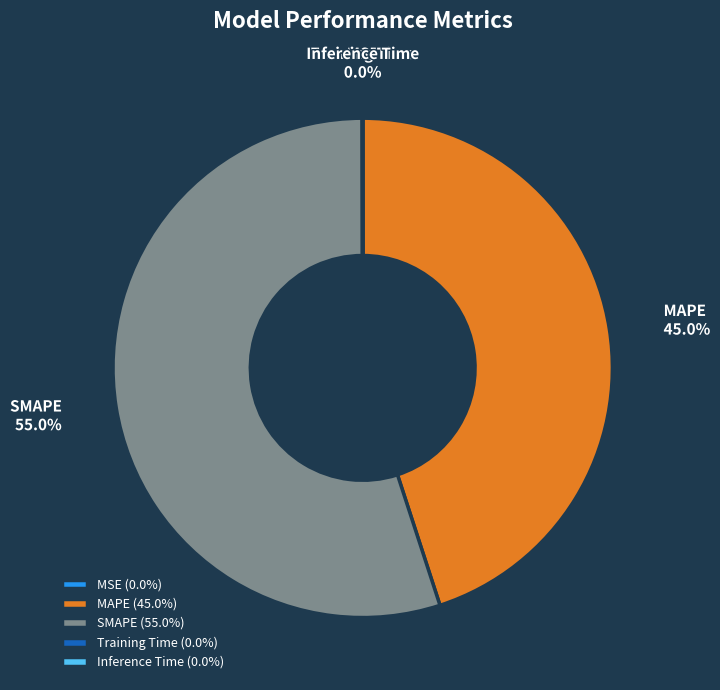

How much of the chart is everything except SMAPE?

45.0%